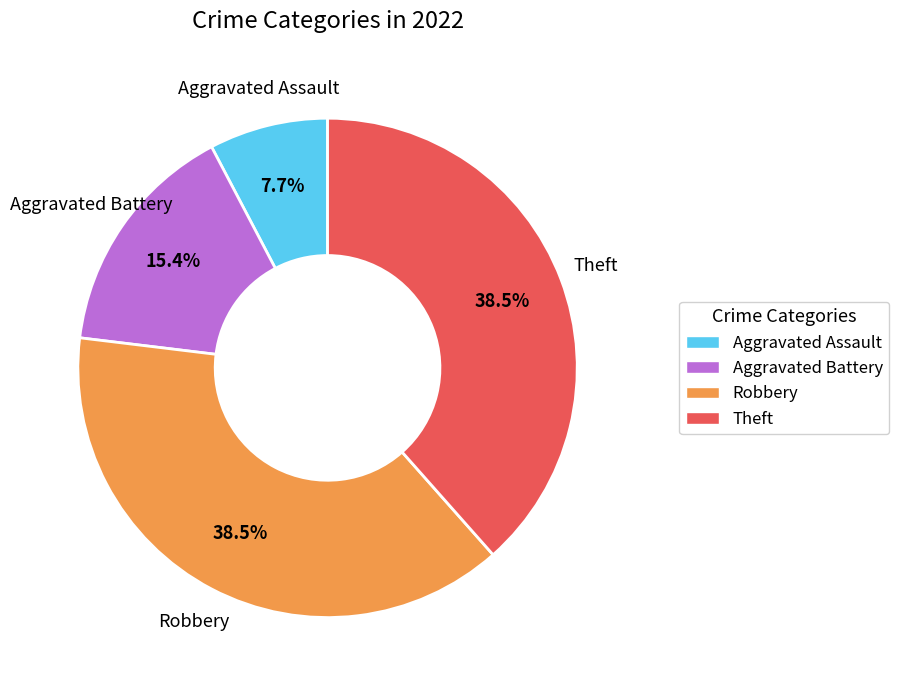

Which slice is the smallest?

Aggravated Assault